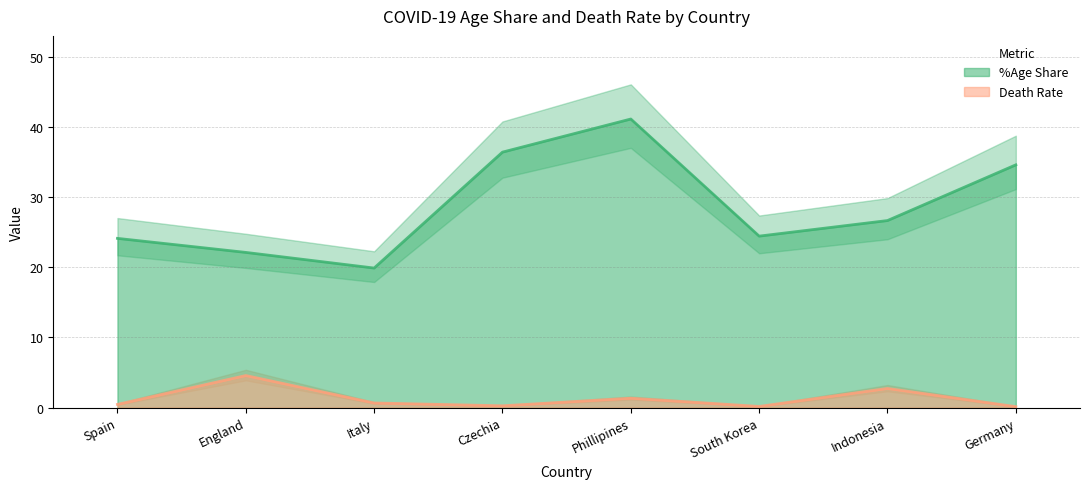

Is the value of %Age Share at Phillipines greater than the value of Death Rate at Italy?

Yes